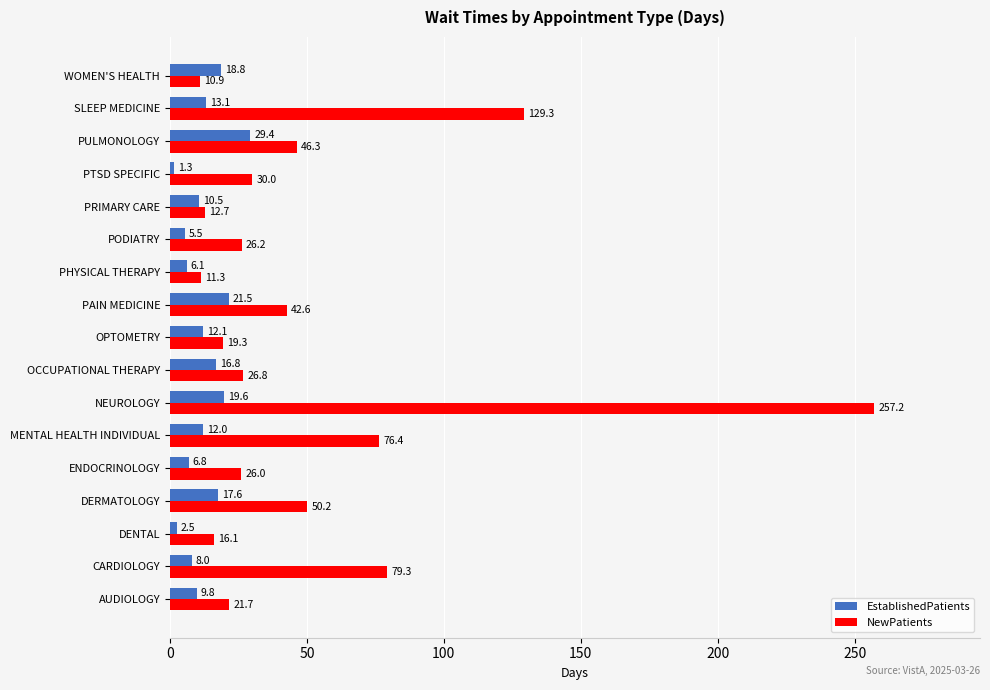

Is it true that EstablishedPatients equals 5.5 at PODIATRY?

True